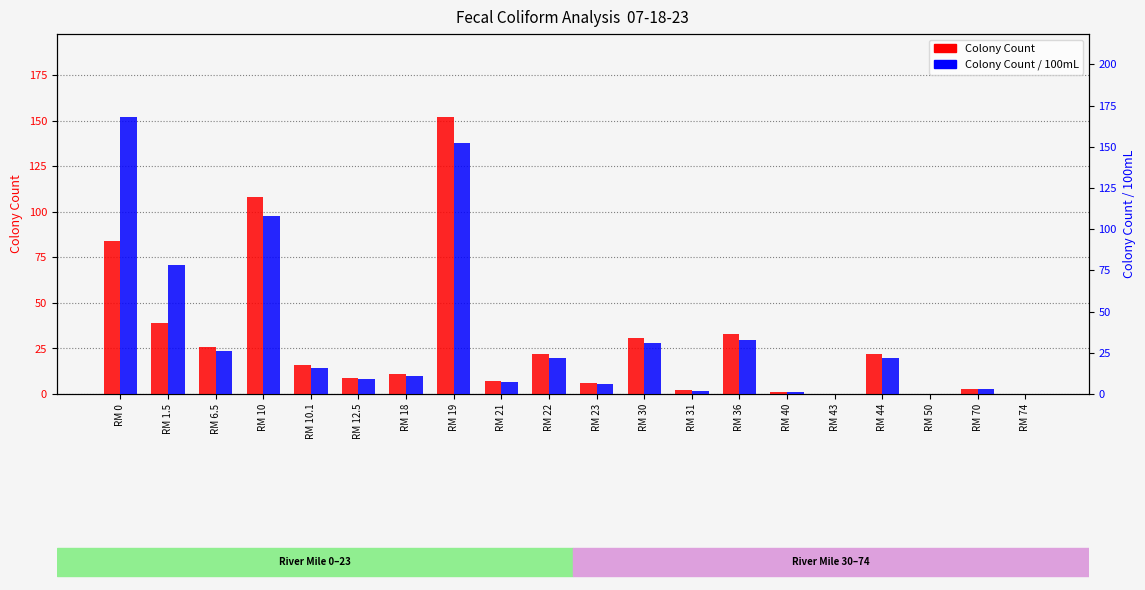

What are all the series names shown in the legend?

Colony Count, Colony Count/100mL